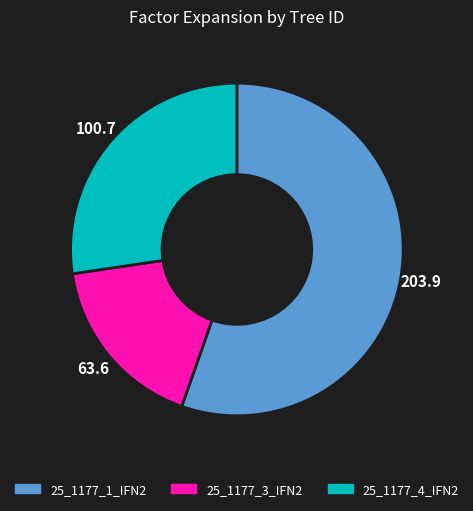

Is there any slice that represents more than half of the pie?

Yes